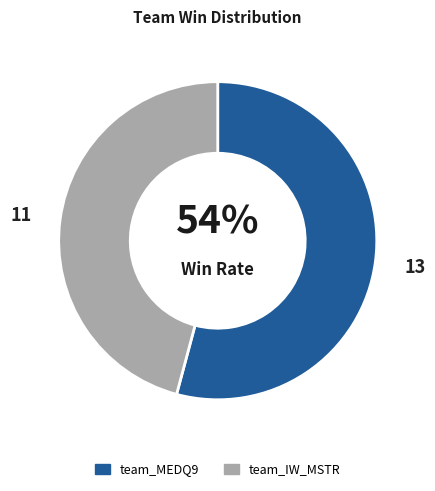

Rank the categories by value from lowest to highest.

team_IW_MSTR, team_MEDQ9